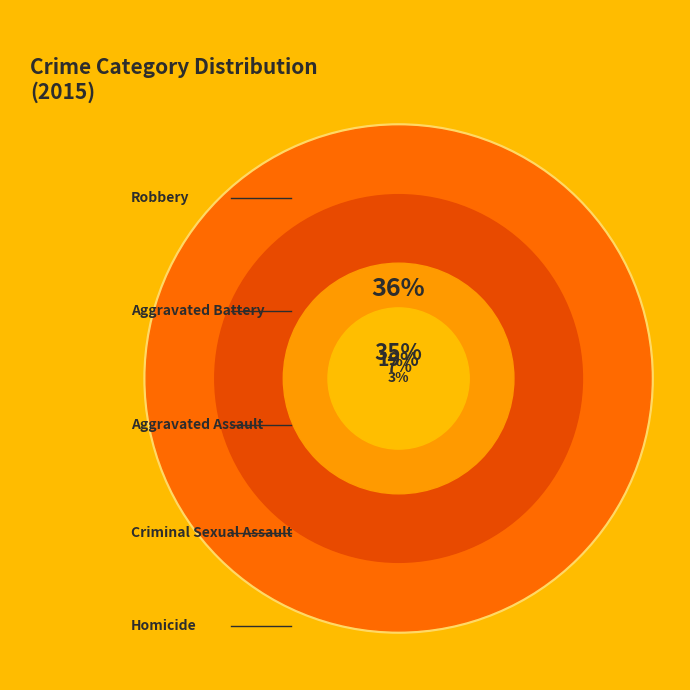

Does Aggravated Assault represent more than half of the total?

No